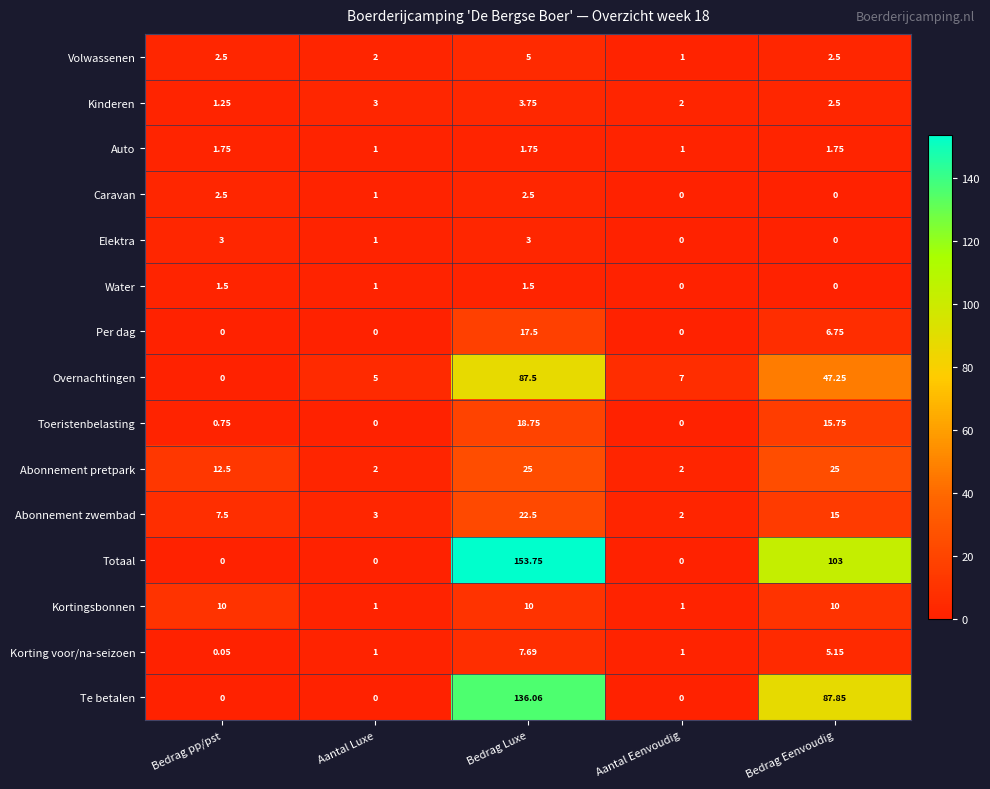

Between Bedrag Luxe and Aantal Eenvoudig, which series saw the biggest shift?

Totaal